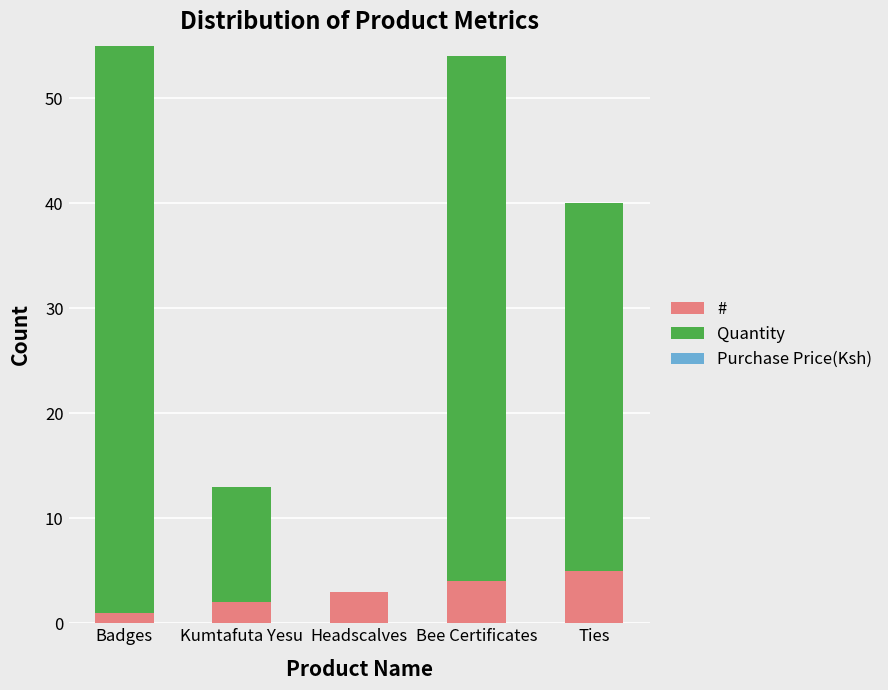

True or false: # has a value of 3 at Ties.

False